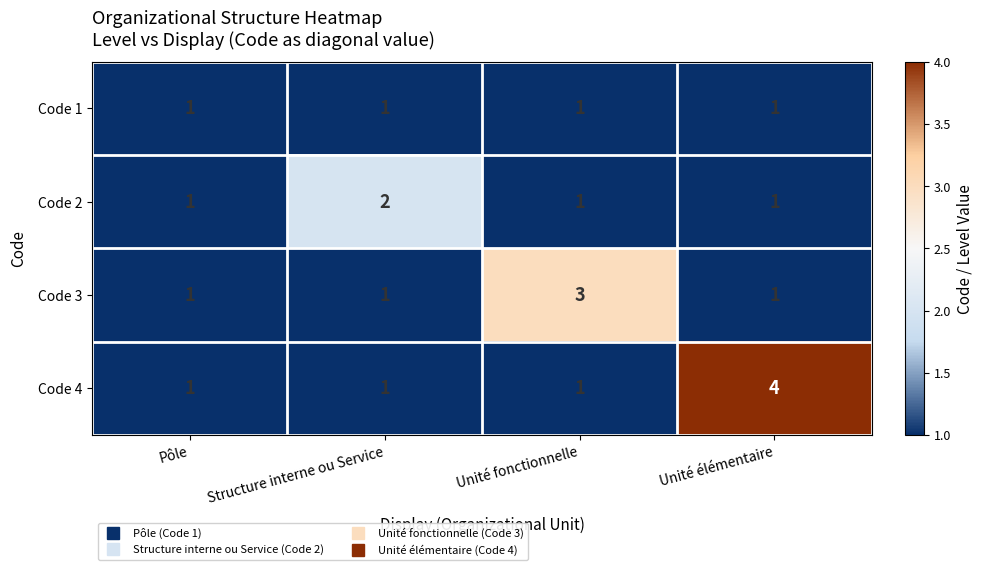

Between Structure interne ou Service and Unité fonctionnelle, which series saw the biggest shift?

Code 3